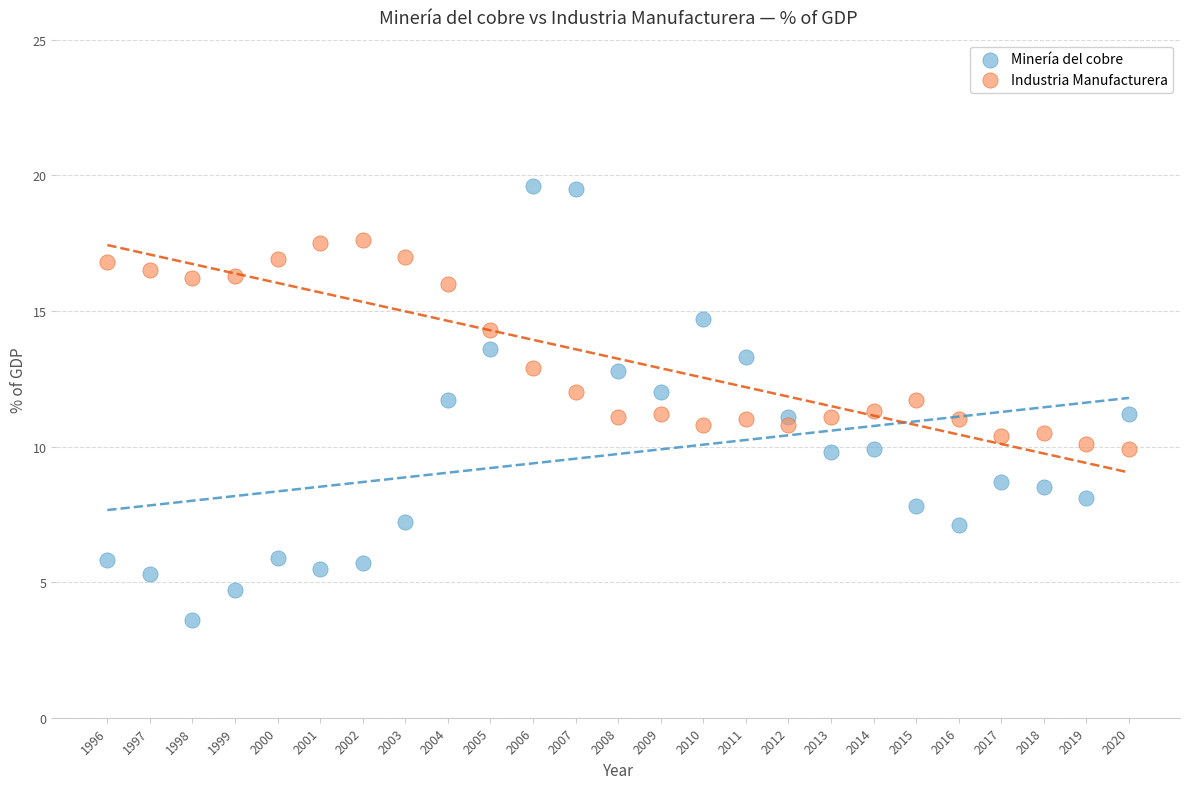

Which series contains the lowest Y value?

Minería del cobre